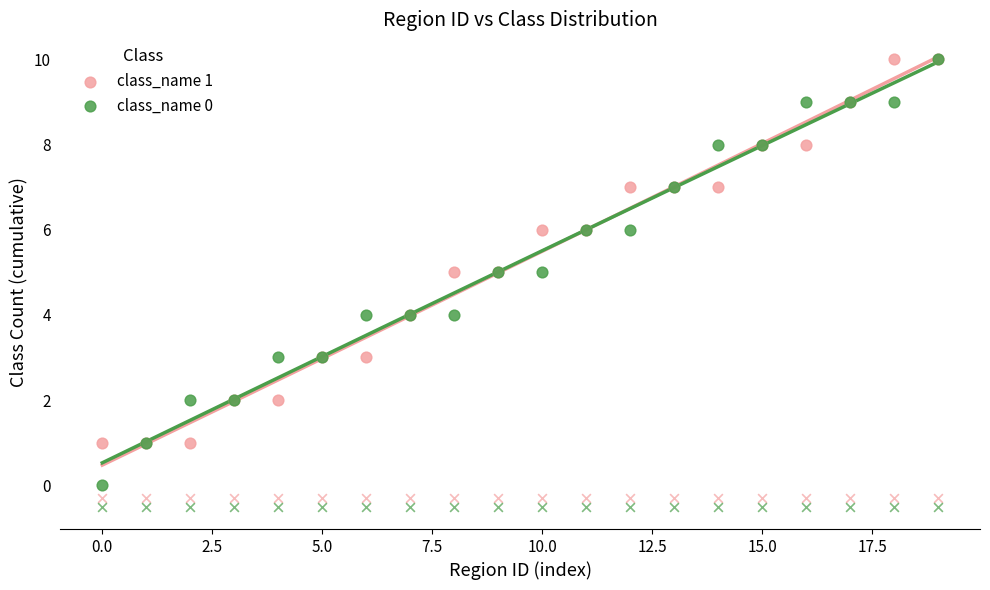

Which series has the largest total across all categories?

class_name 1